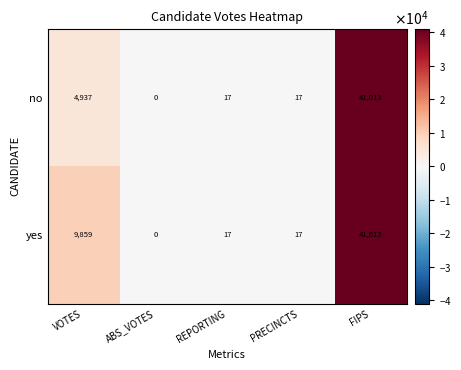

Rank the series at VOTES from lowest to highest value.

no, yes